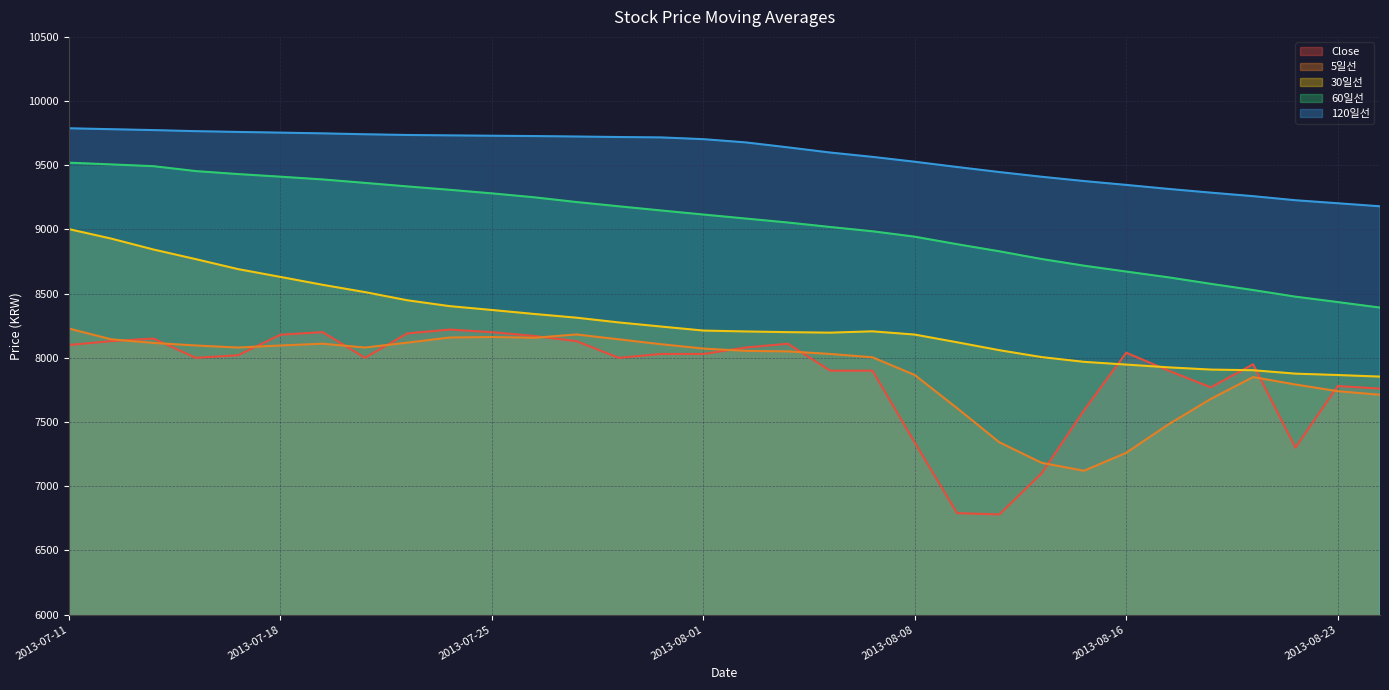

True or false: 30일선 and 5일선 intersect in this chart.

False